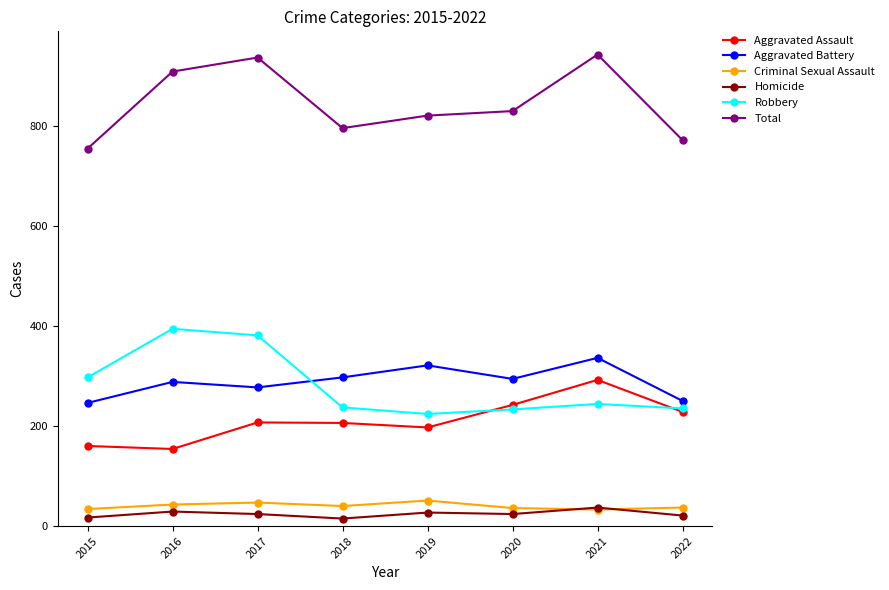

True or false: Aggravated Battery and Homicide intersect in this chart.

False